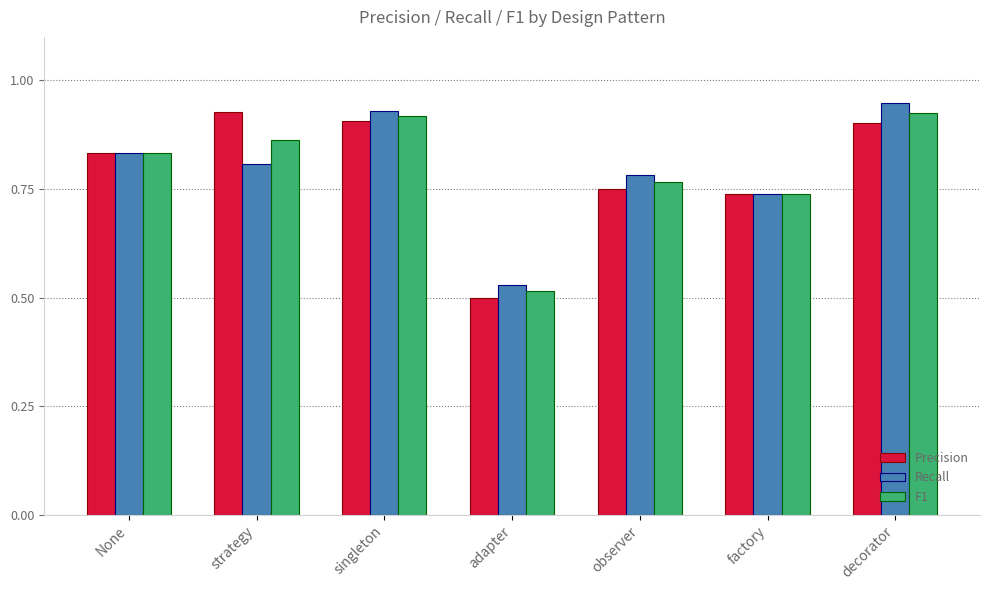

At which label does Recall reach its minimum?

adapter